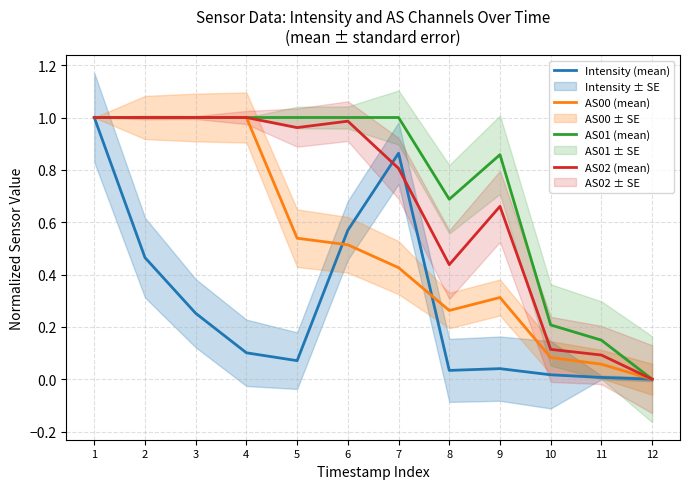

At which label is AS02 (mean) closest to 0?

12